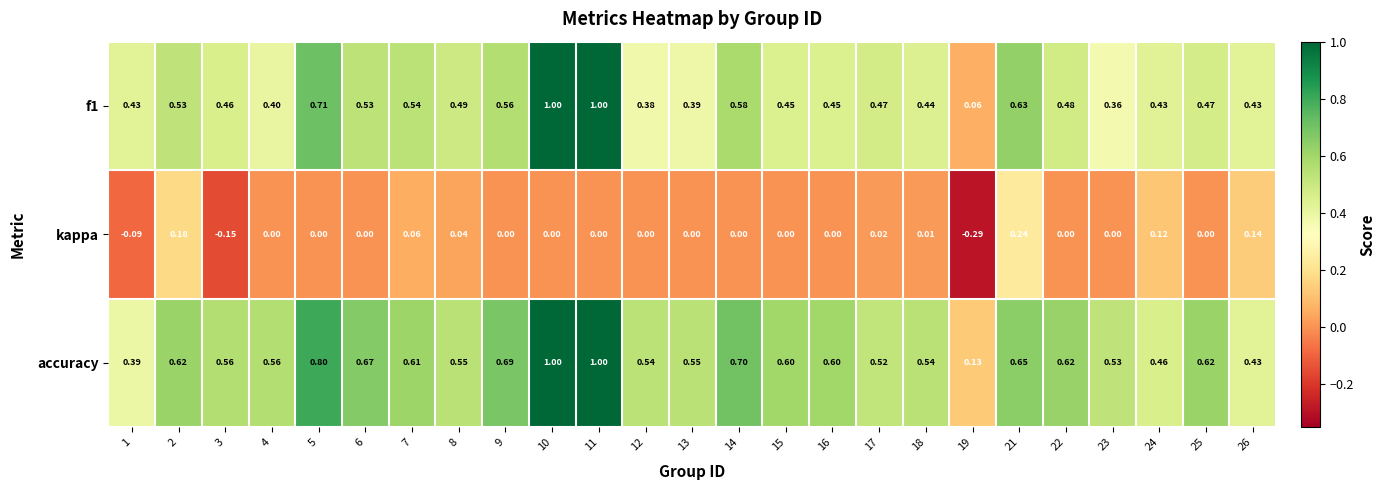

Between 8 and 22, which series saw the biggest shift?

accuracy